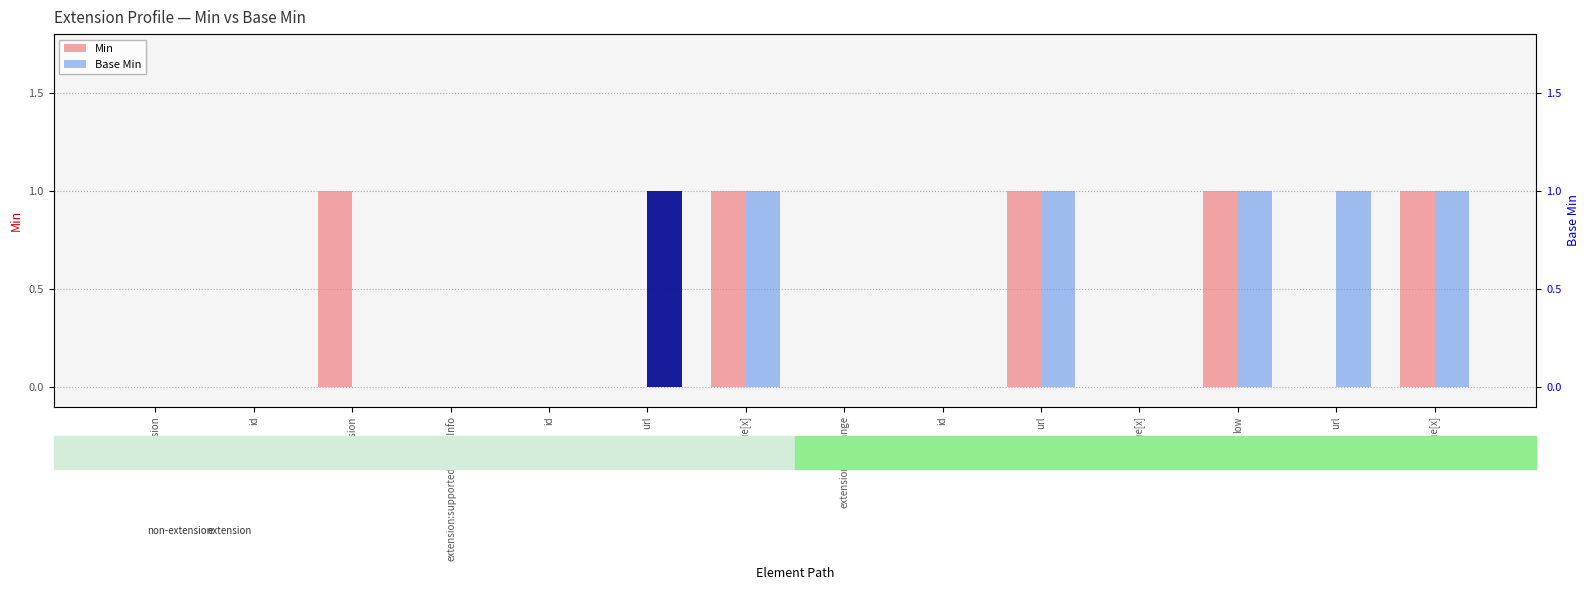

Reading left to right, transcribe all the data shown in this chart.

Min: 0	0	1	0	0	0	1	0	0	1	0	1	0	1
Base Min: 0	0	0	0	0	1	1	0	0	1	0	1	1	1